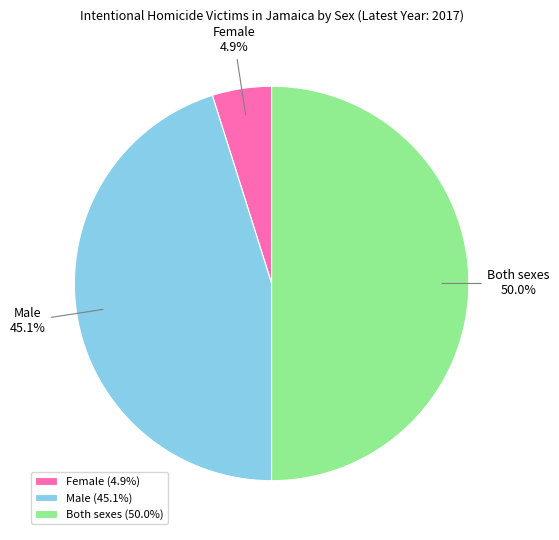

To the nearest percent, what is the average slice percentage?

33%